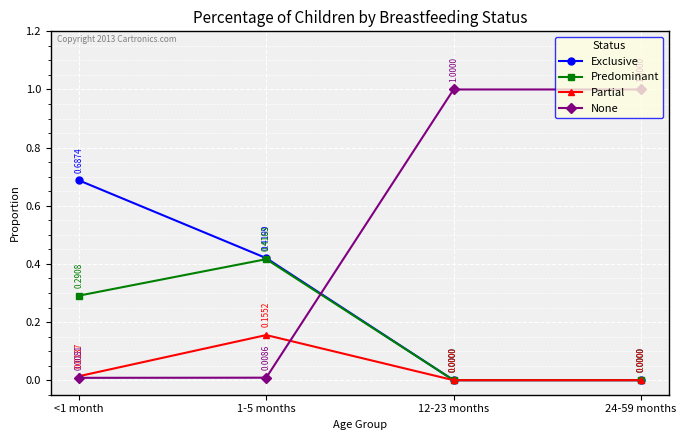

After their last crossing, which series has the higher values: Predominant or None?

None